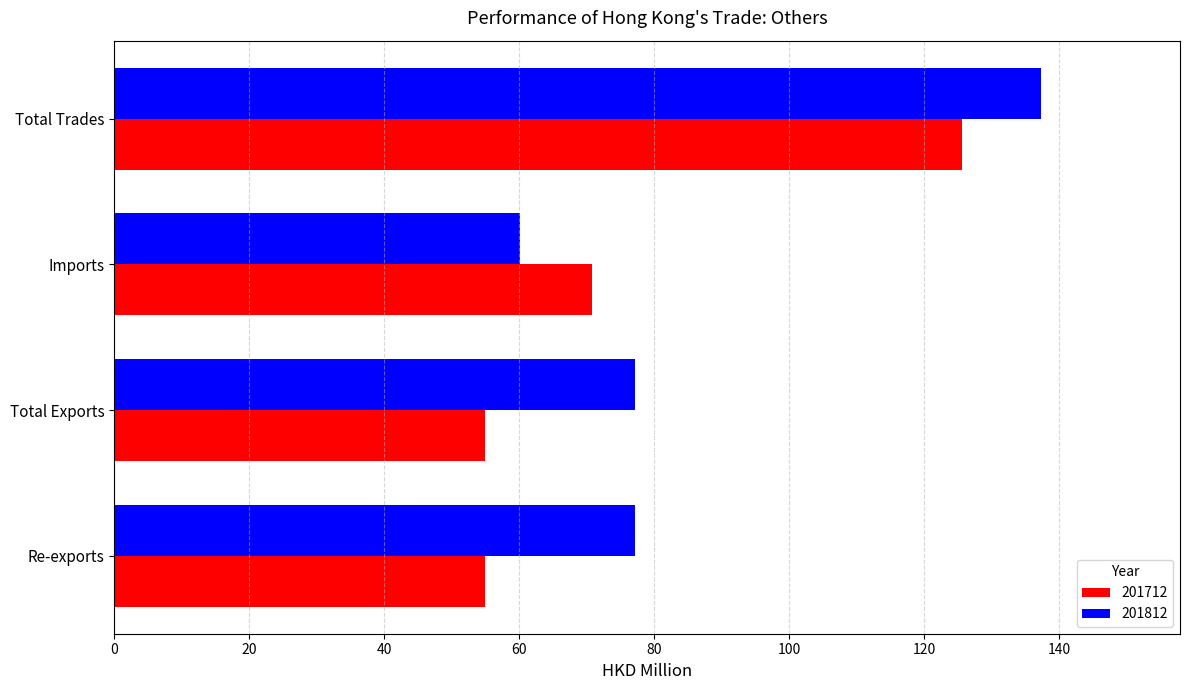

What is the highest value of the 201812 series?

137.3